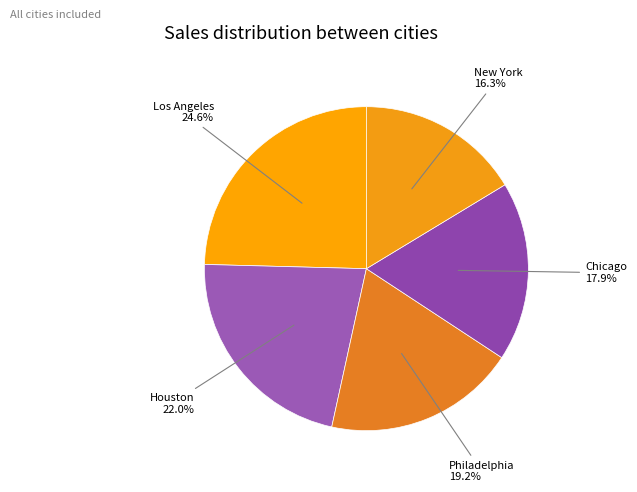

To the nearest percent, what is the combined percentage of Chicago and New York?

34%